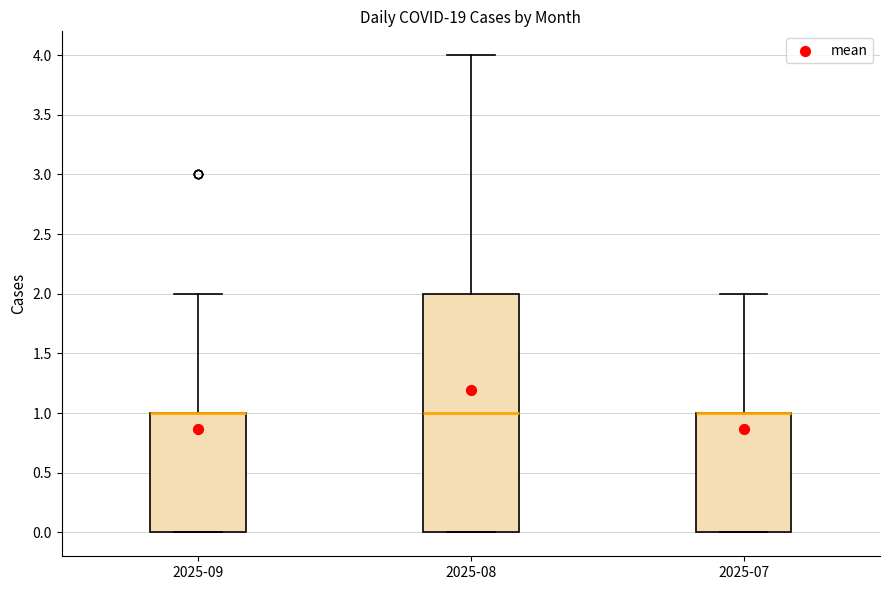

Reading left to right, read every box against the y-axis: the position of its median line, the range the box covers, and the ends of its whiskers. The values are not printed on the chart, so give them approximately, as read against the axis.

2025-09: median 1 (drawn on the box's upper edge), box 0 to 1, whiskers 0 to 2
2025-08: median 1, box 0 to 2, whiskers 0 to 4
2025-07: median 1 (drawn on the box's upper edge), box 0 to 1, whiskers 0 to 2